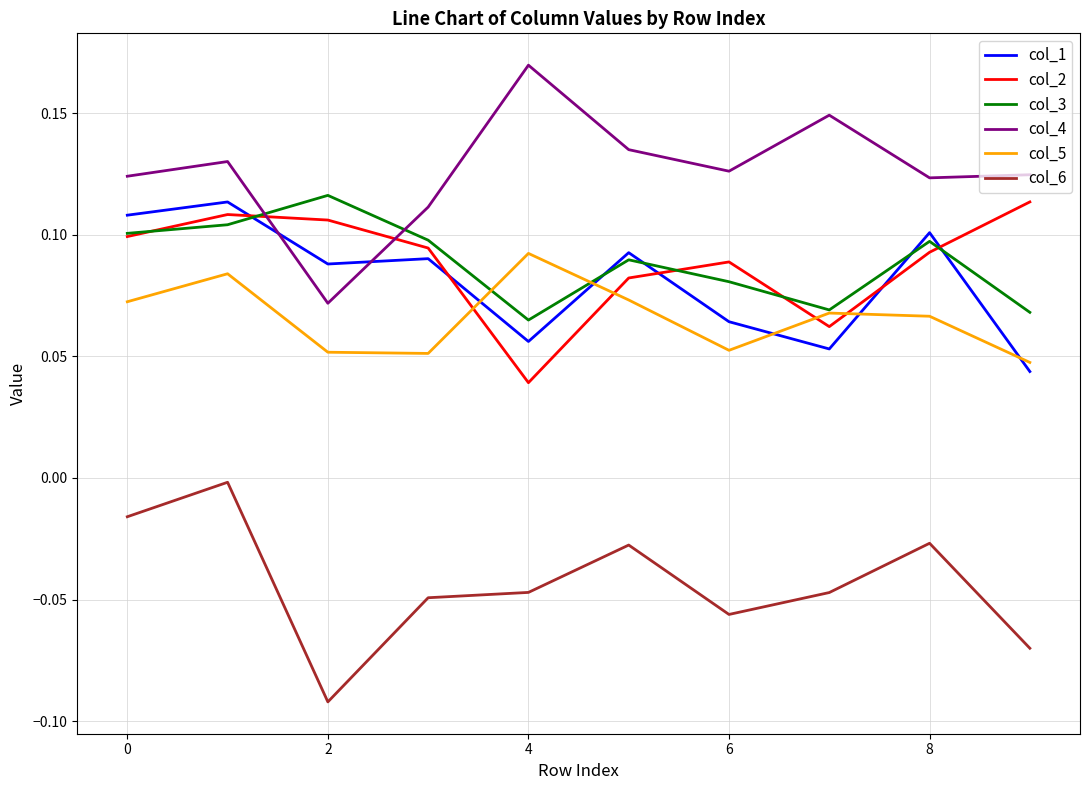

True or false: col_6 and col_2 intersect in this chart.

False